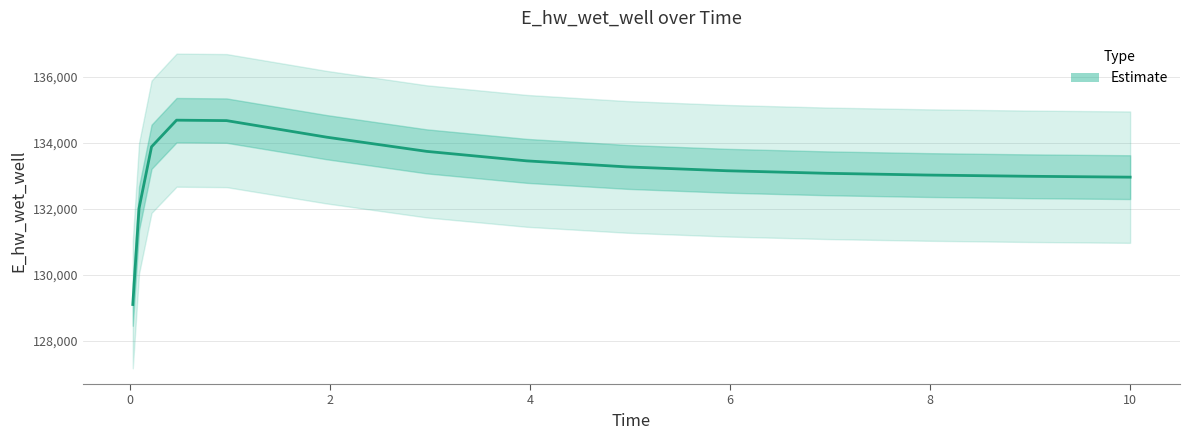

Reading left to right, list all the values displayed in this chart.

129093.3	132013.4	133882.3	134689.8	134676.4	134173.6	133742.5	133454.2	133271.3	133154.2	133076.8	133024.0	132987.0	132960.7	132960.0